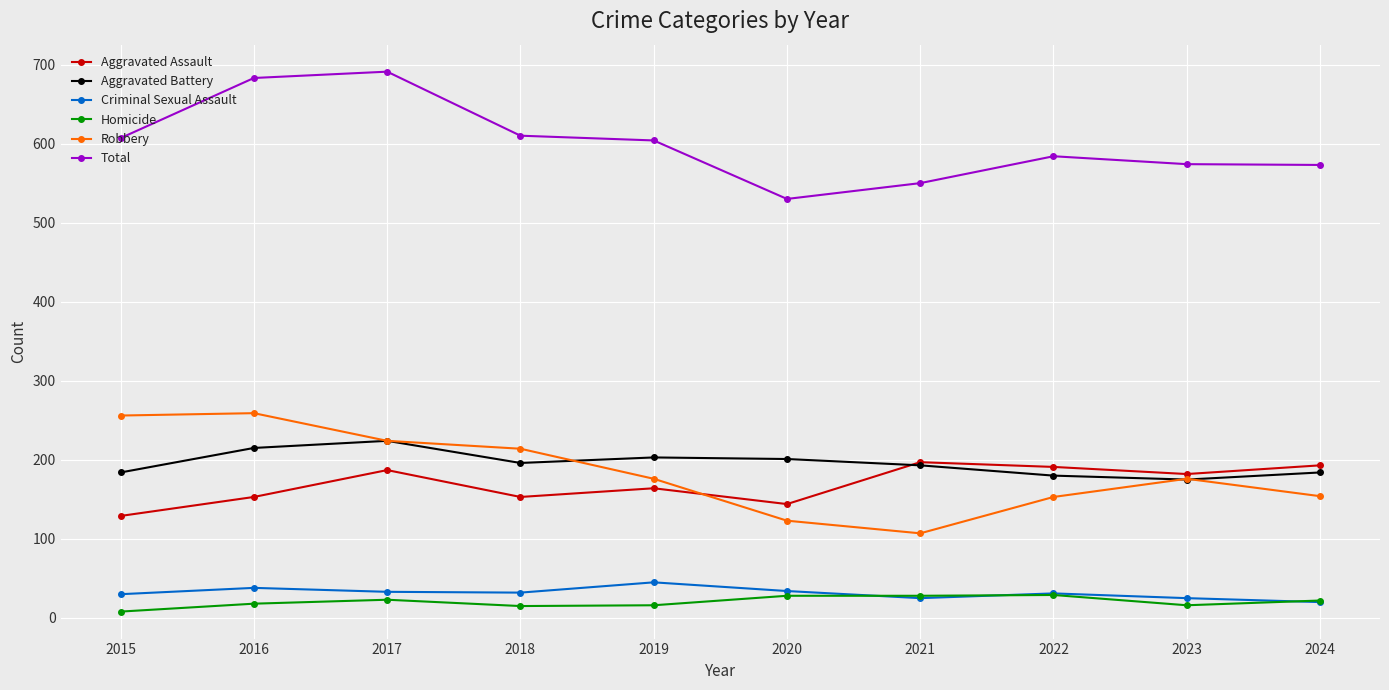

What is the value of the Criminal Sexual Assault point at the 10th from the left?

20